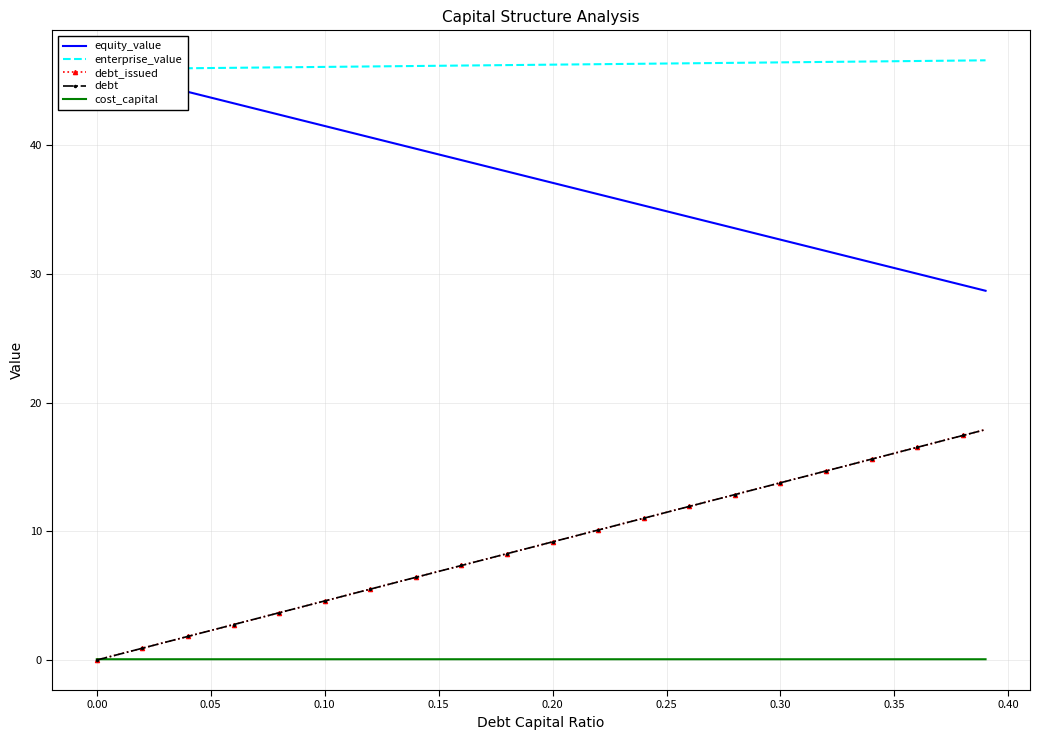

The value of debt_issued at 0.15 is 6.9. True or false?

True